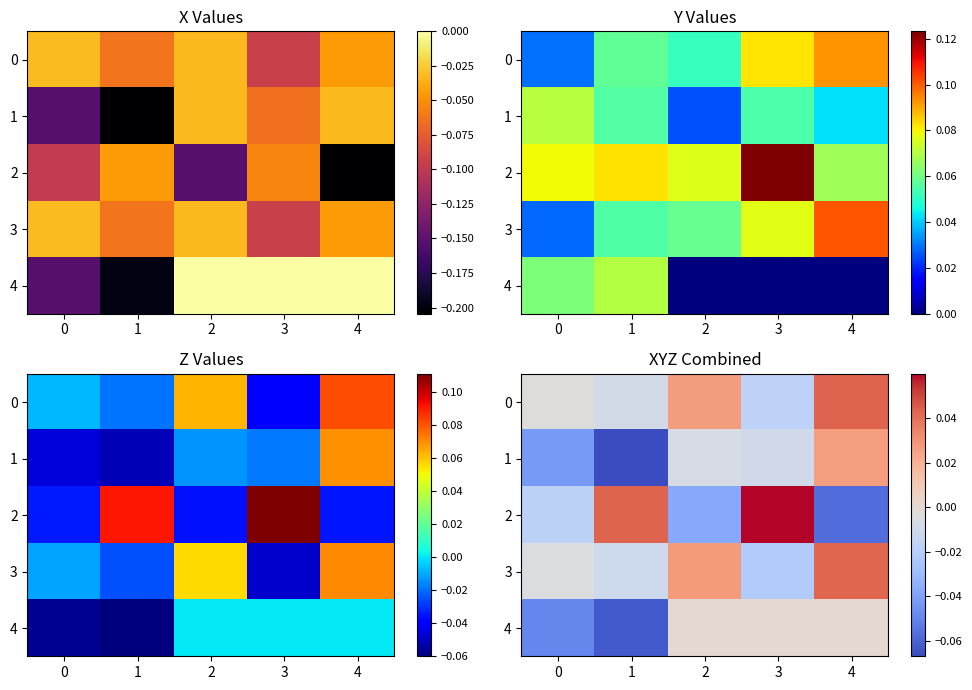

Is the value of 3 at 3 greater than the value of 4 at 4?

No